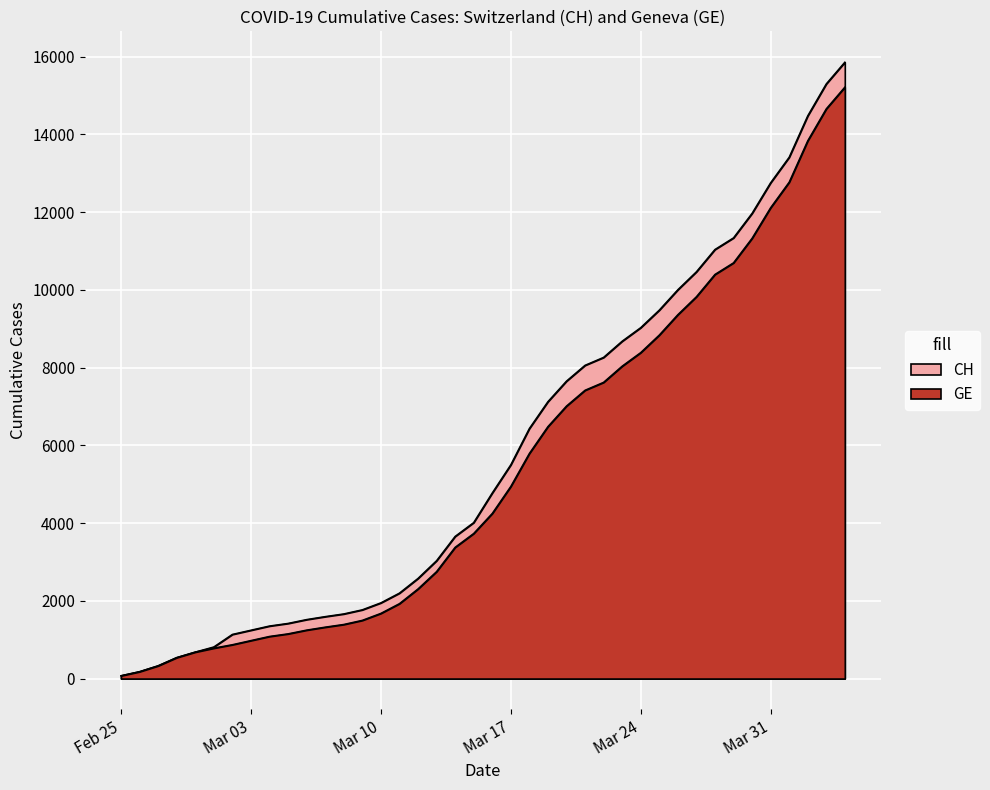

True or false: CH and GE cross at least once.

False